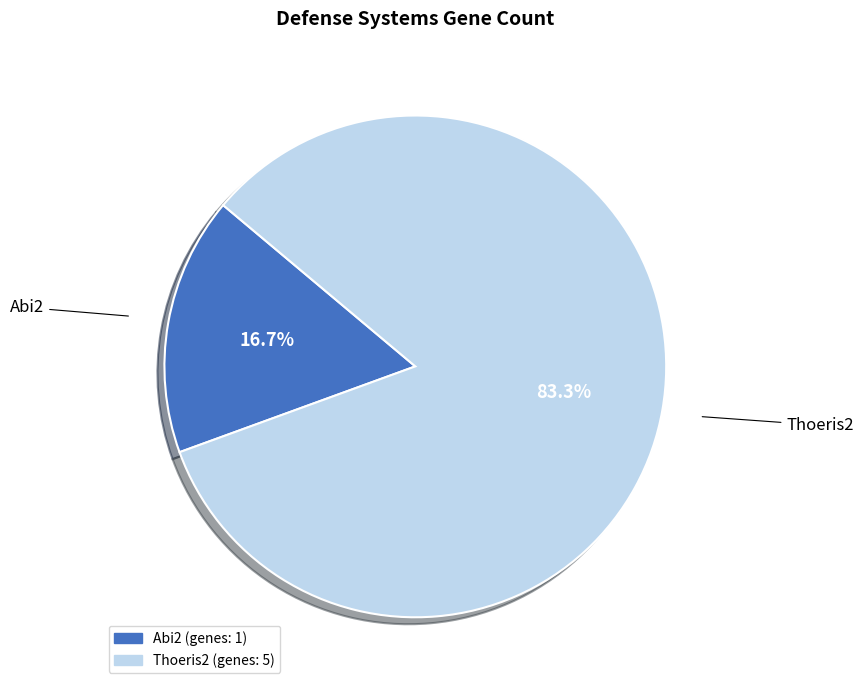

Is it true that Abi2 is 17% of the pie?

True